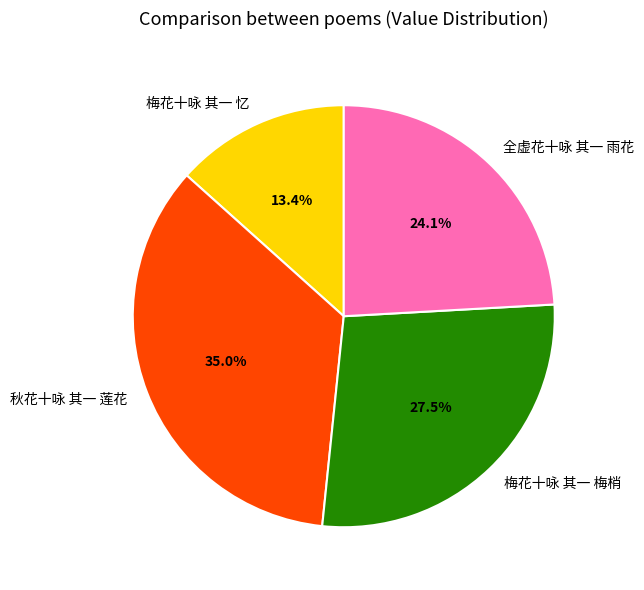

Is the sum of 梅花十咏 其一 忆 and 全虚花十咏 其一 雨花 greater than half?

No